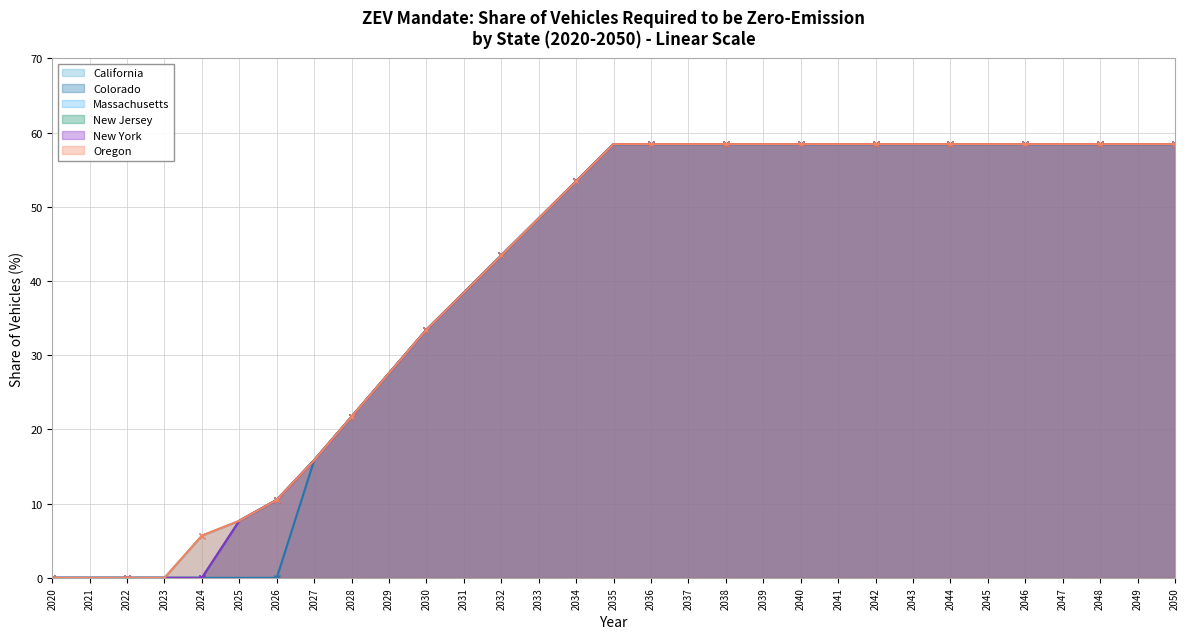

Where is Colorado nearest to the value 29?

2029